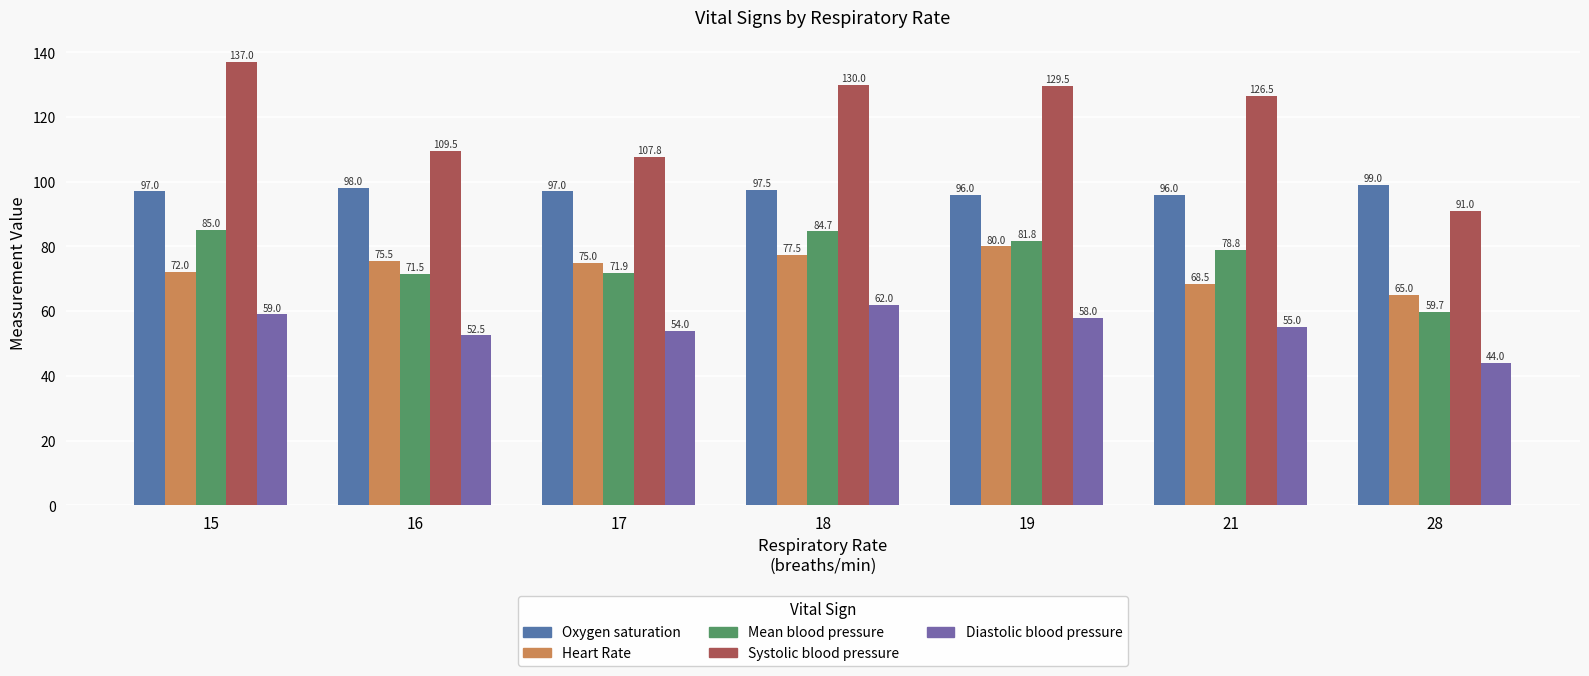

What is the average value of the Mean blood pressure series?

76.2